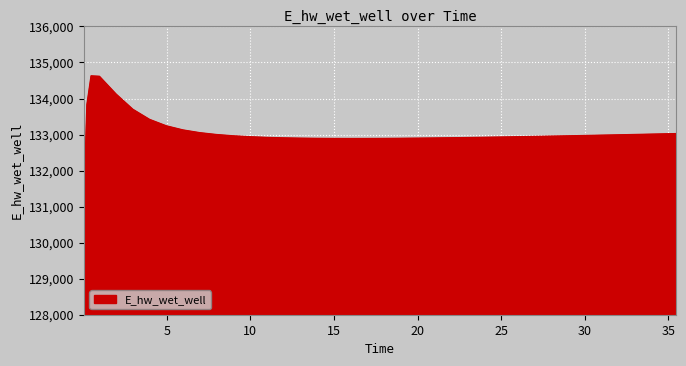

What is the greatest value displayed?

134628.1